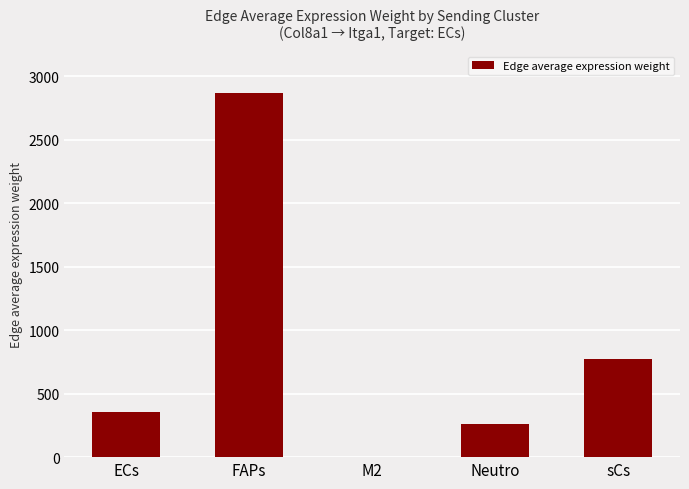

What is the sum of all values?

4270.0